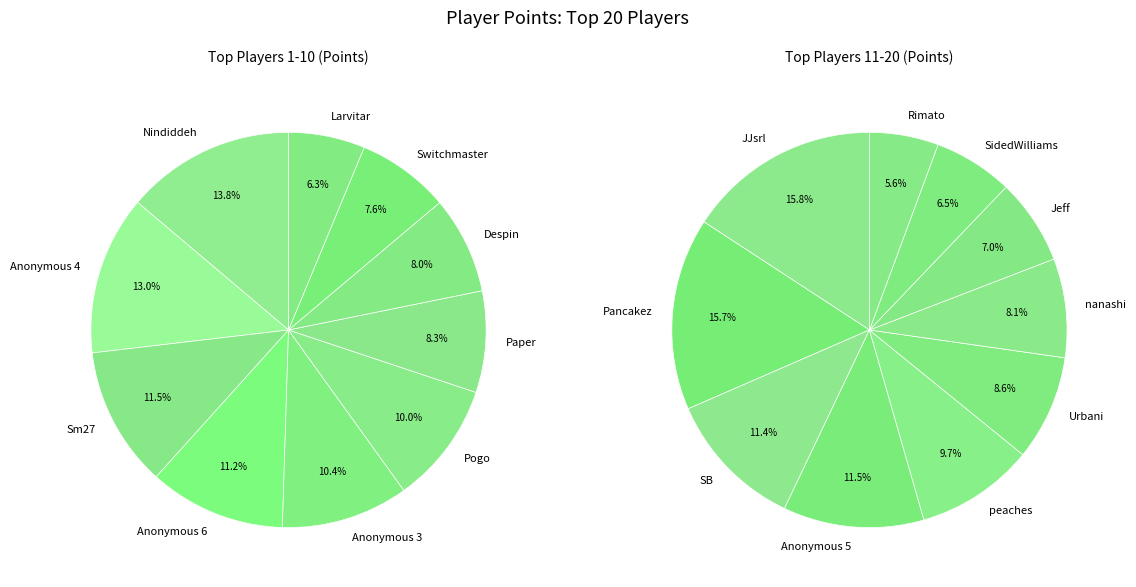

What is the change in value from Pogo to Despin?

-89